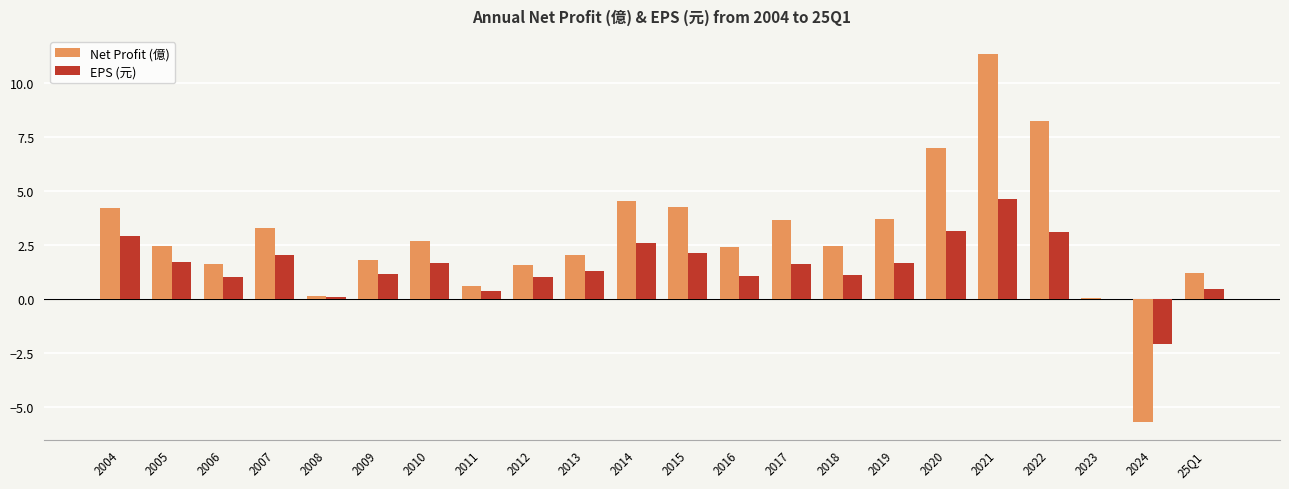

True or false: EPS (元) has a value of 1.1 at 2018.

True